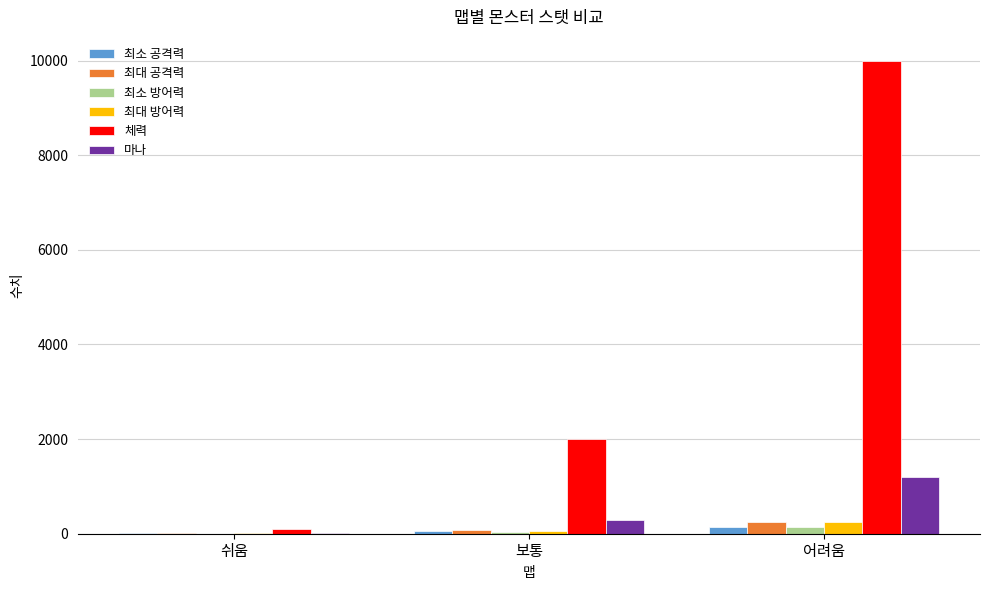

Which series has the largest total across all categories?

체력